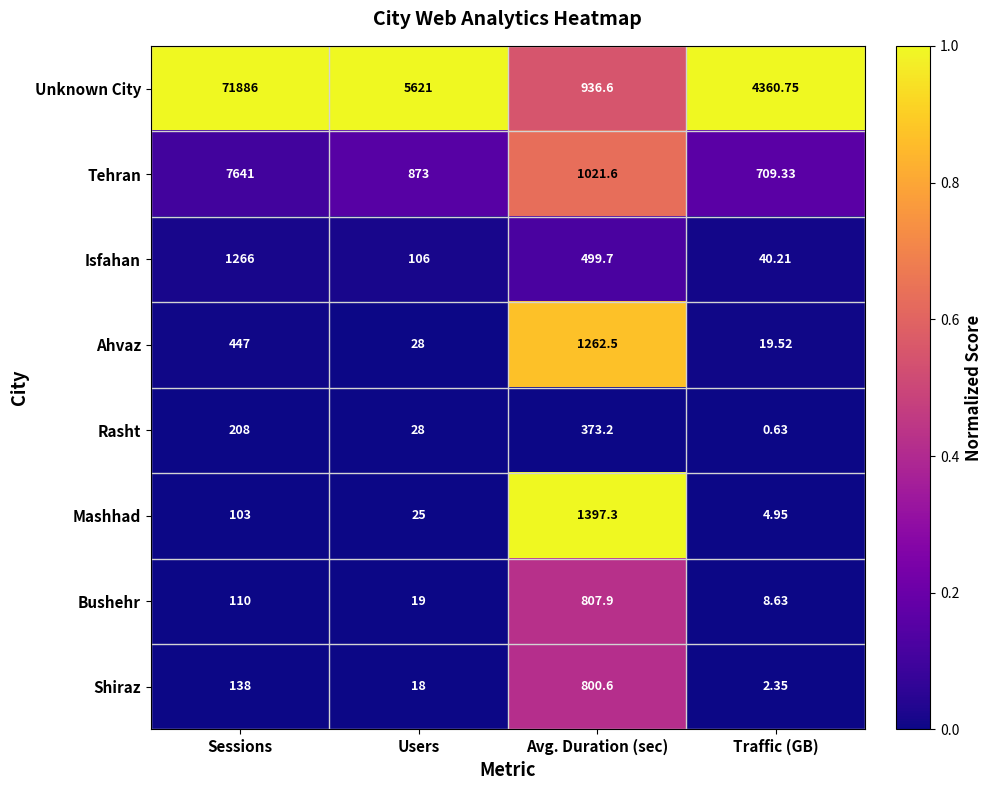

At which category is the sum across all series the highest?

Sessions